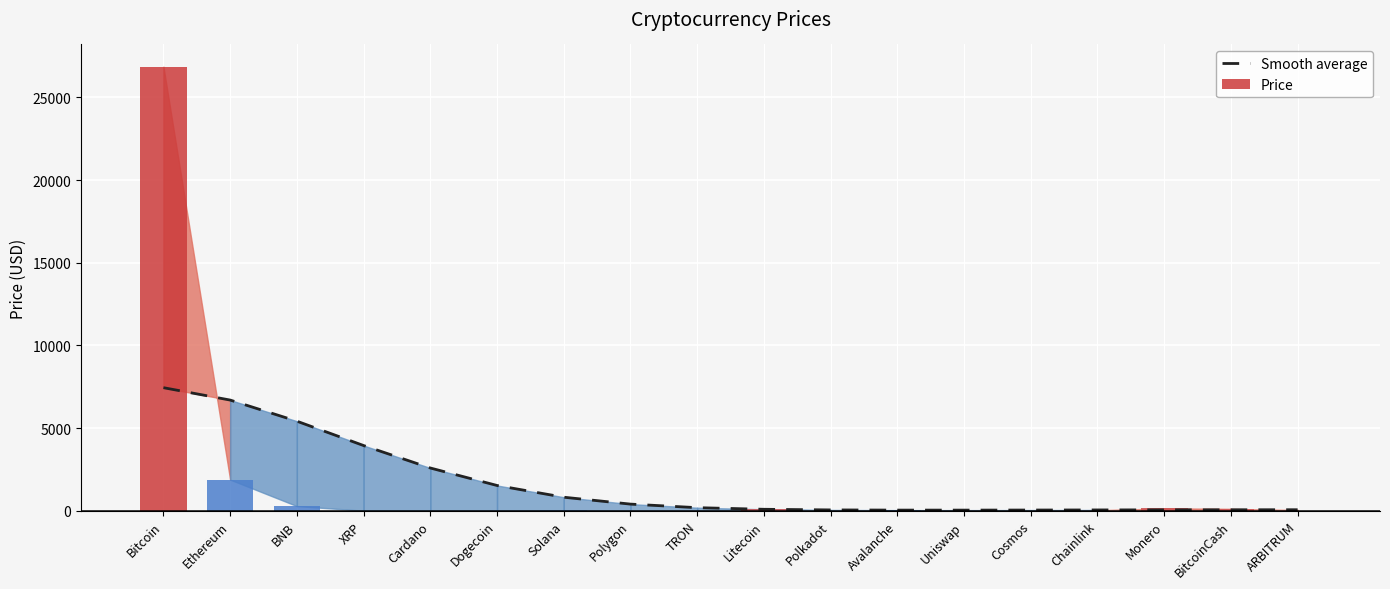

Reading left to right, list all the values displayed in this chart.

Smooth average: Bitcoin=7439.9	Ethereum=6691.7	BNB=5413.9	XRP=3940.7	Cardano=2582.0	Dogecoin=1524.9	Solana=814.6	Polygon=397.4	TRON=182.0	Litecoin=84.2	Polkadot=45.9	Avalanche=34.4	Uniswap=33.9	Cosmos=38.1	Chainlink=44.3	Monero=50.1	BitcoinCash=54.5	ARBITRUM=56.9
Price: Bitcoin=26859.3	Ethereum=1878.6	BNB=277.6	XRP=0.5	Cardano=0.3	Dogecoin=0.1	Solana=20.1	Polygon=0.8	TRON=0.1	Litecoin=90.3	Polkadot=5.2	Avalanche=14.6	Uniswap=4.7	Cosmos=10.0	Chainlink=6.2	Monero=146.4	BitcoinCash=113.3	ARBITRUM=1.2